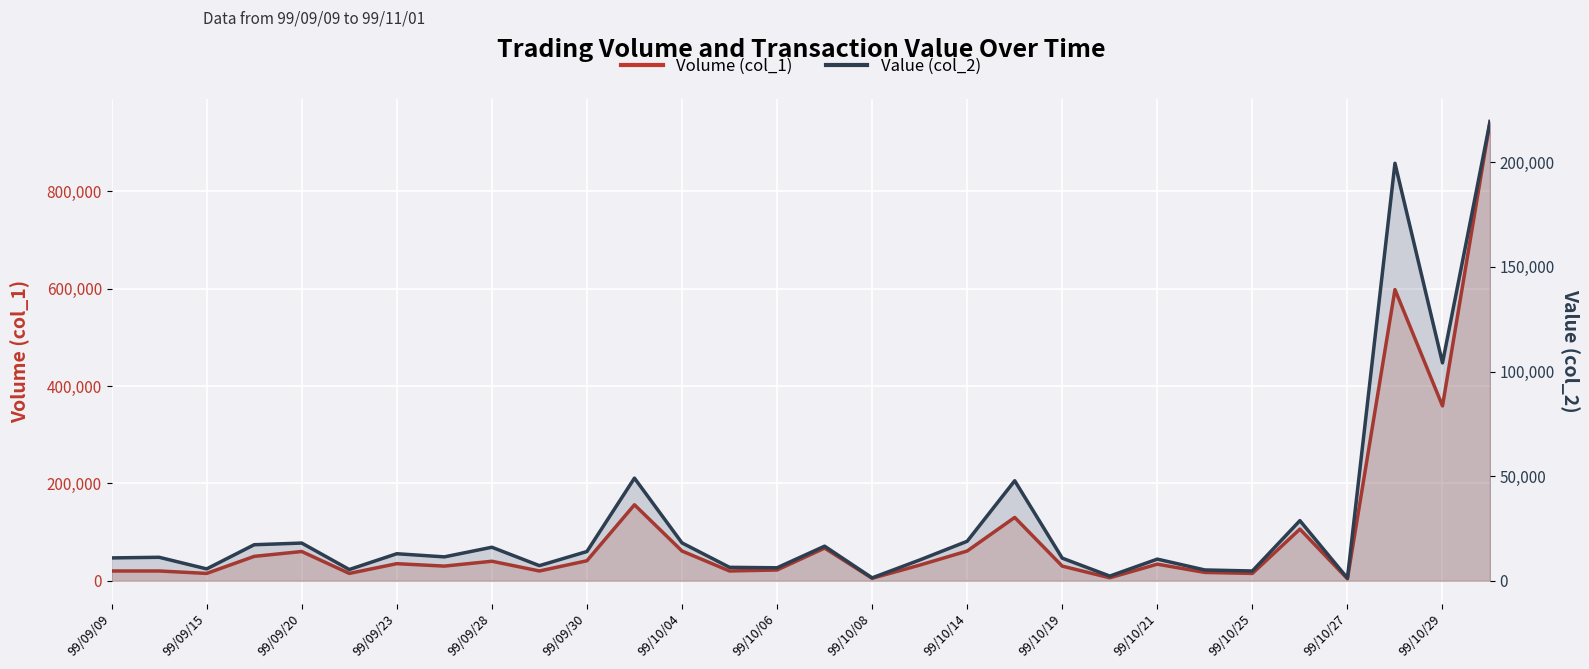

At which category is the sum across all series the highest?

29